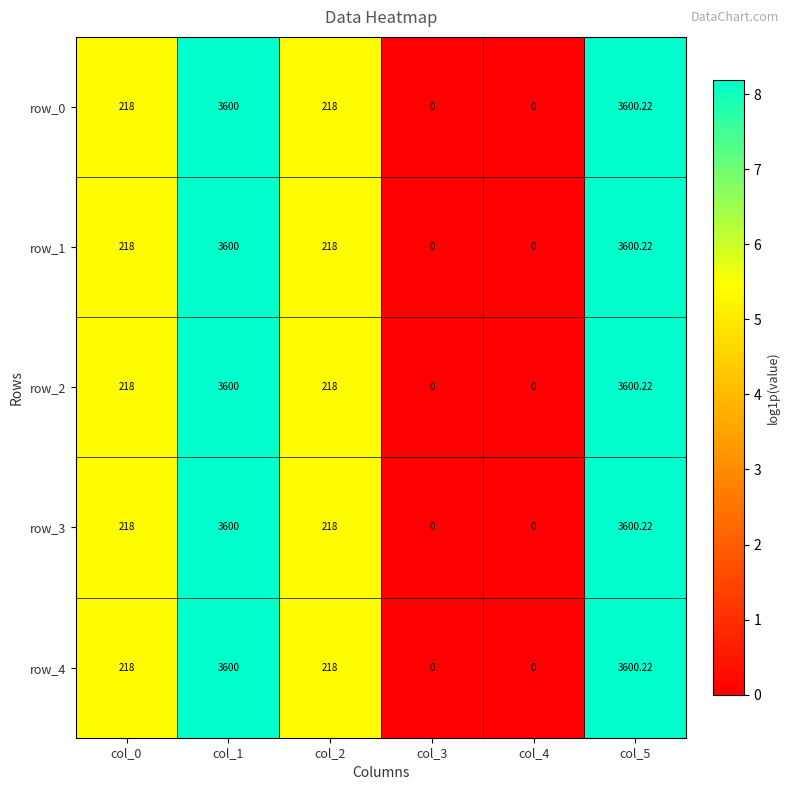

What is the difference between the row_3 values at col_5 and col_0?

3382.2